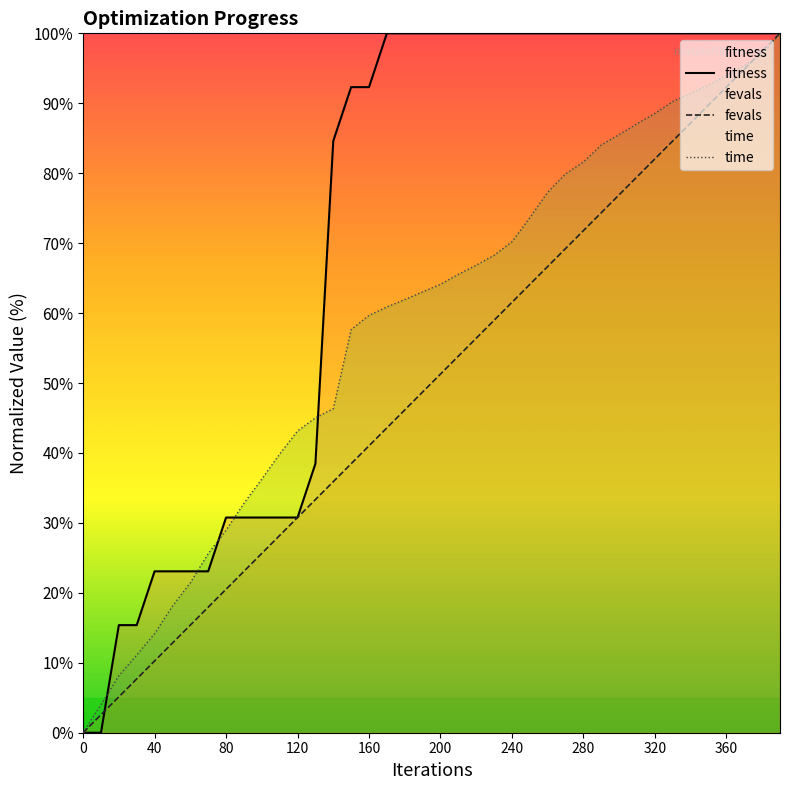

What is the difference between the highest and lowest values at 240?

38.5